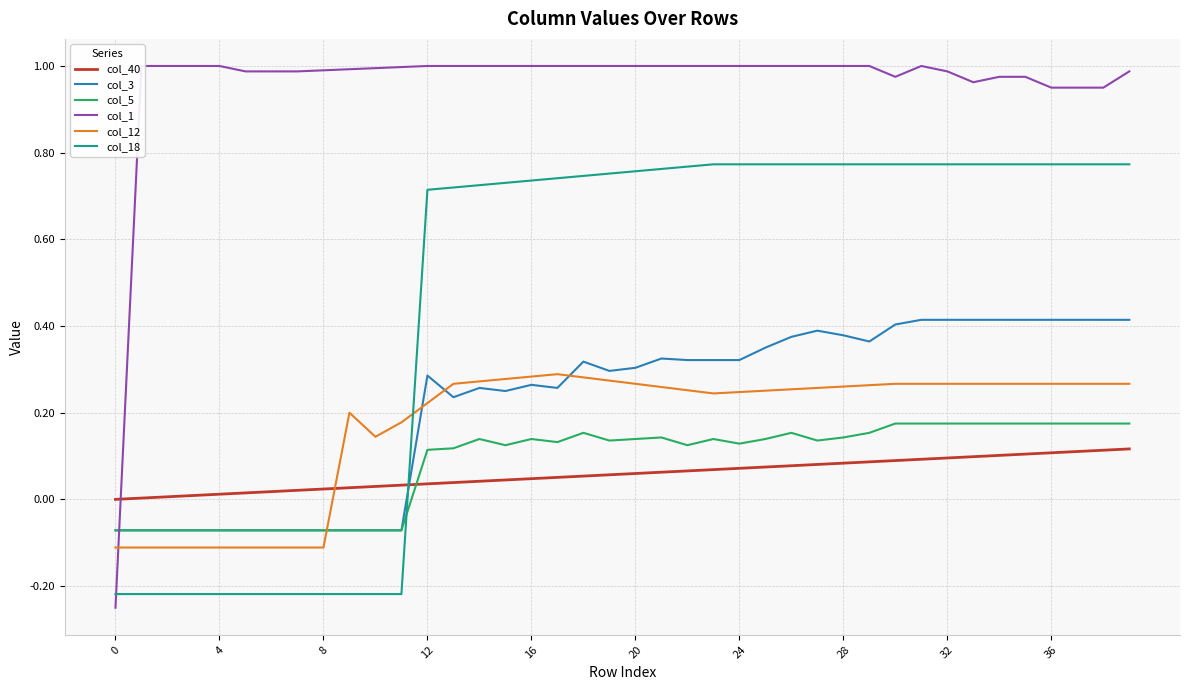

How many intersections are there between col_3 and col_12?

4